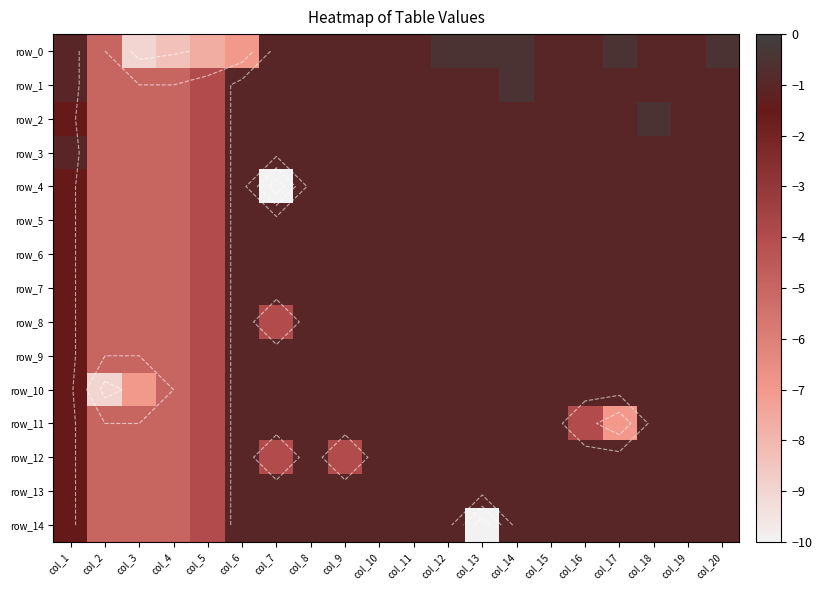

Is it true that row_5 equals -1.0 at col_6?

True